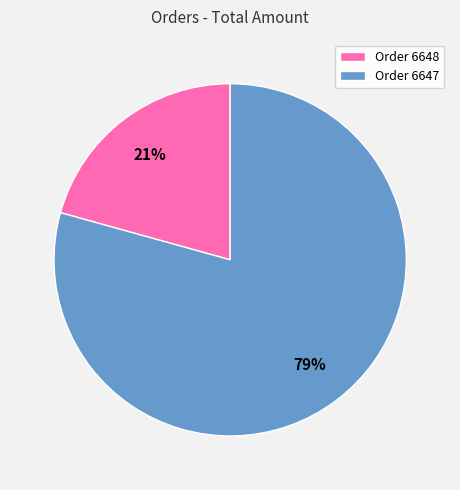

Which has a higher value, Order 6647 or Order 6648?

Order 6647